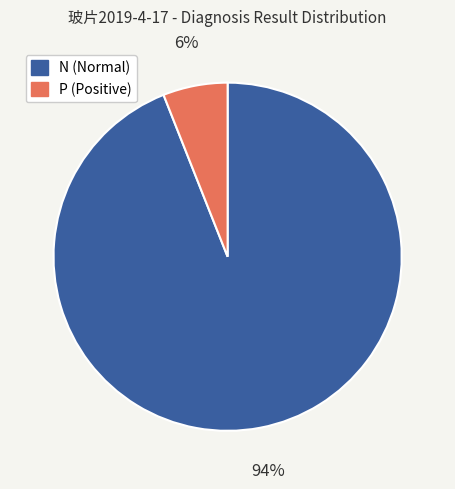

How many segments does this pie chart have?

2